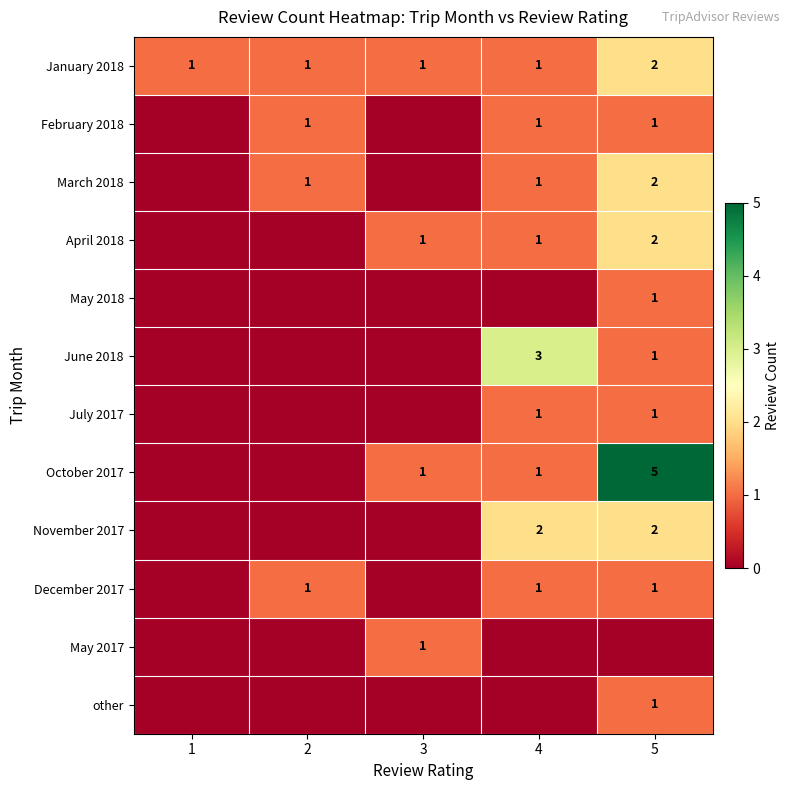

True or false: April 2018 has a value of 0 at 4.

False